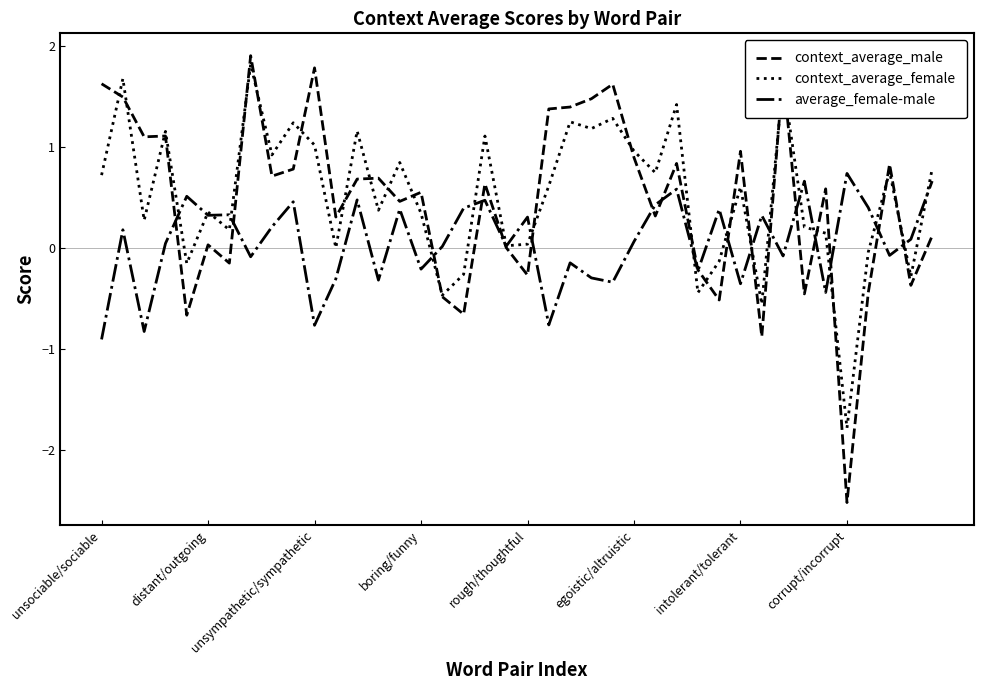

What is the maximum value for context_average_female?

1.8